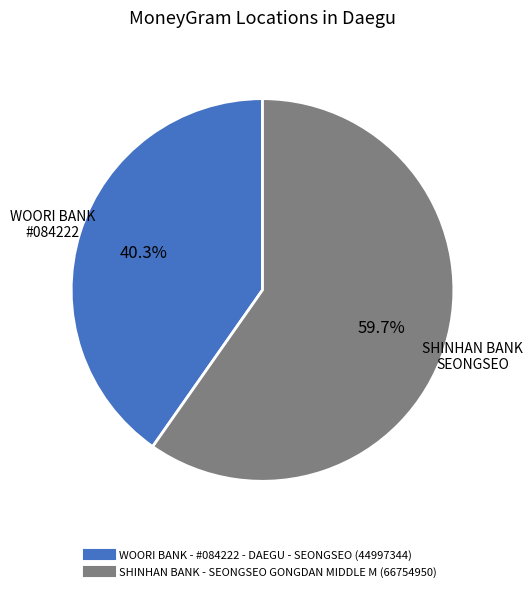

What is the largest slice in the pie chart?

SHINHAN BANK - SEONGSEO GONGDAN MIDDLE M